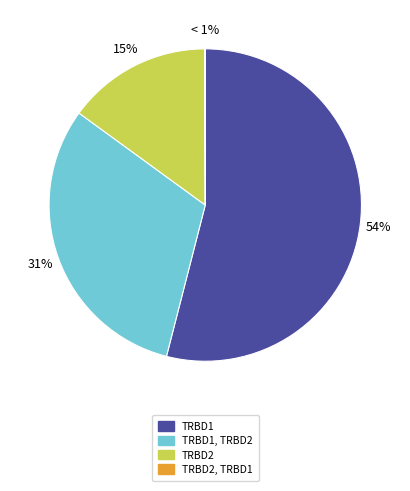

Is there any slice that represents more than half of the pie?

Yes